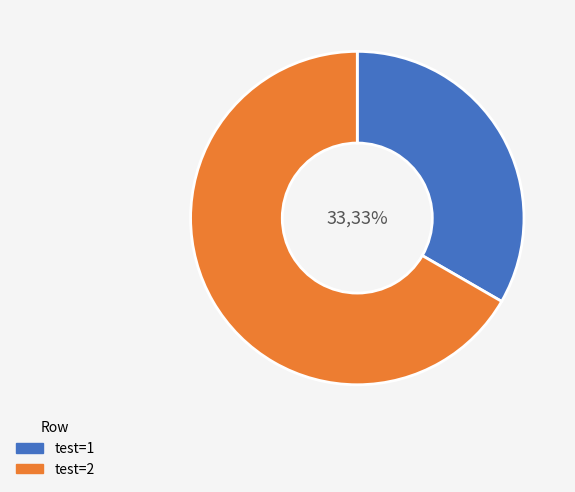

What is the majority slice?

test=2